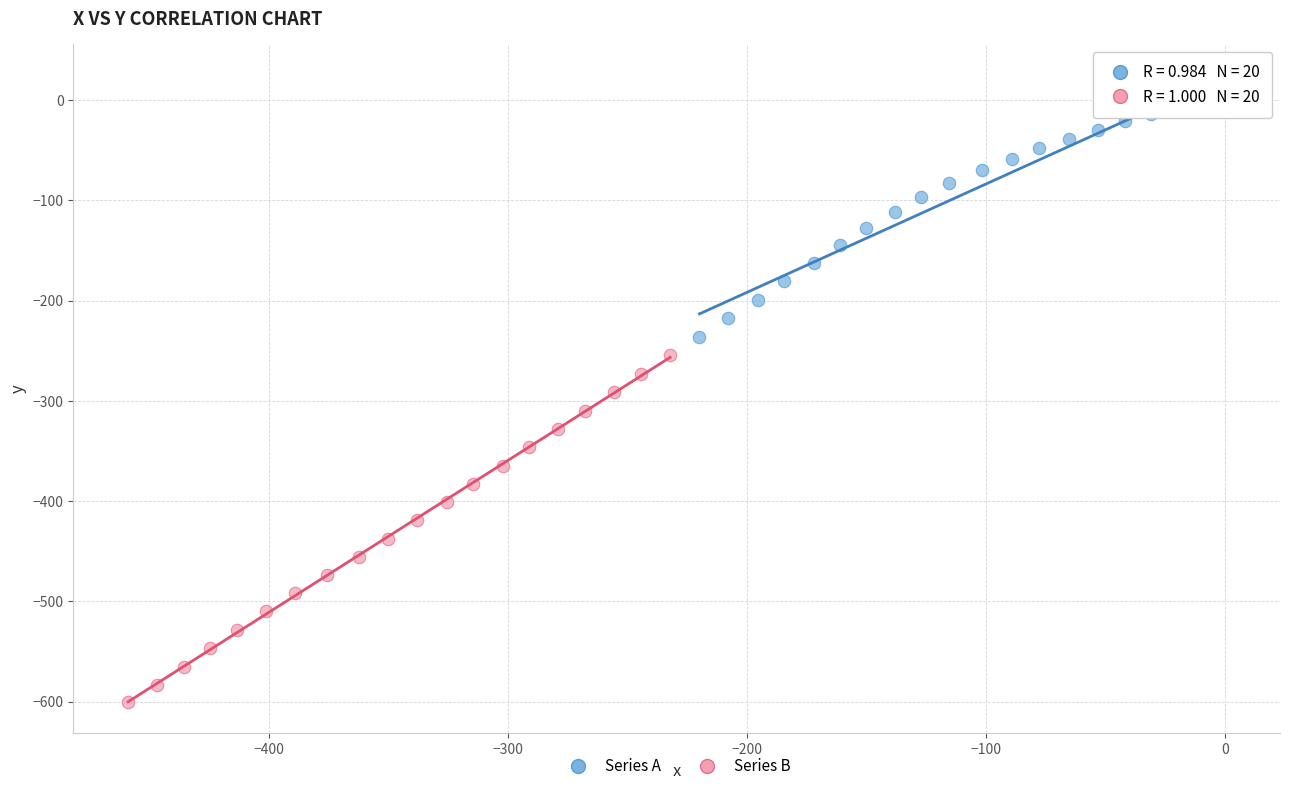

Which series has the largest Y range (max minus min)?

Series B